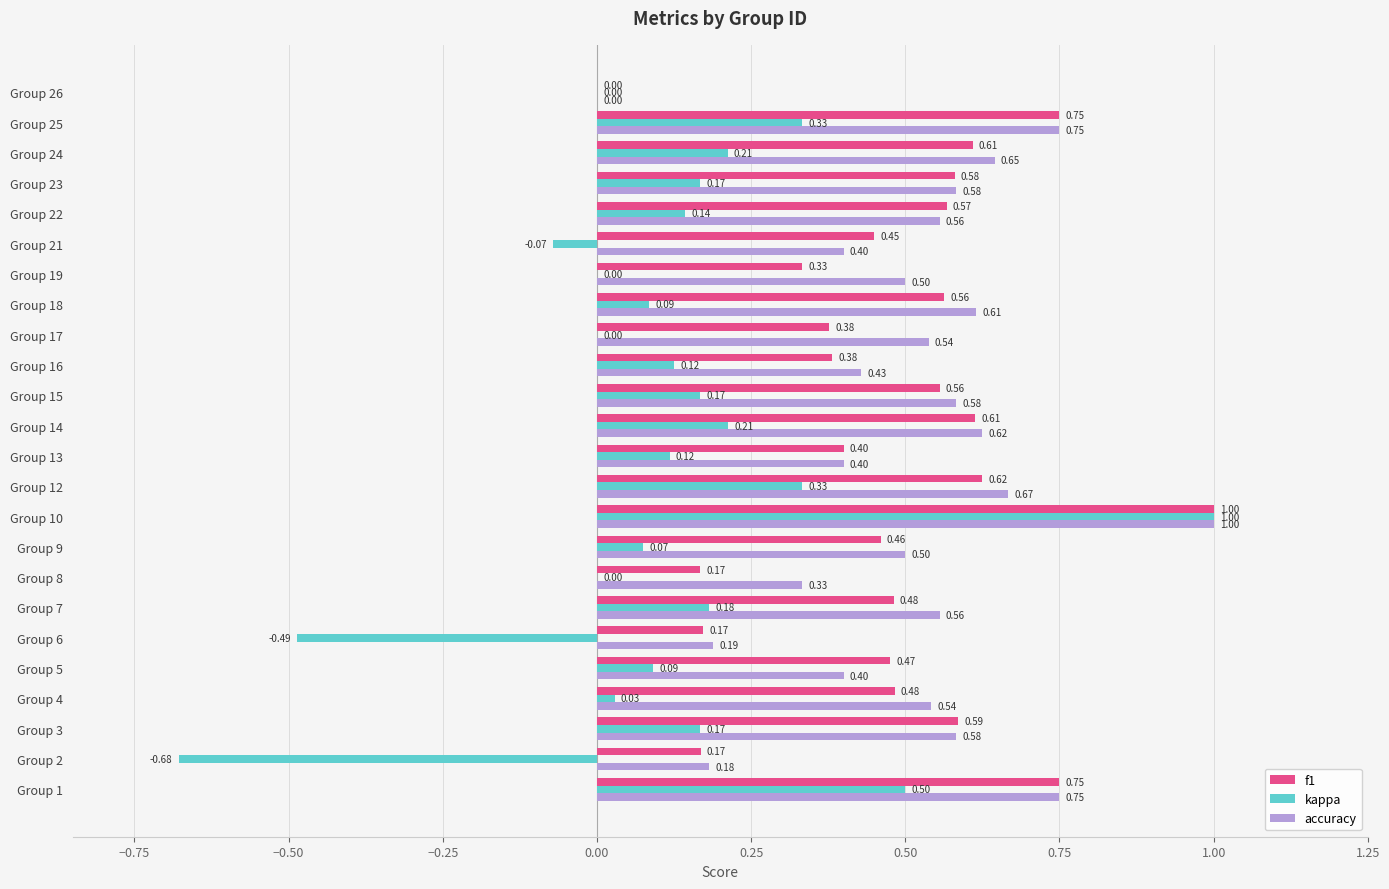

At which label does kappa reach its peak?

Group 10